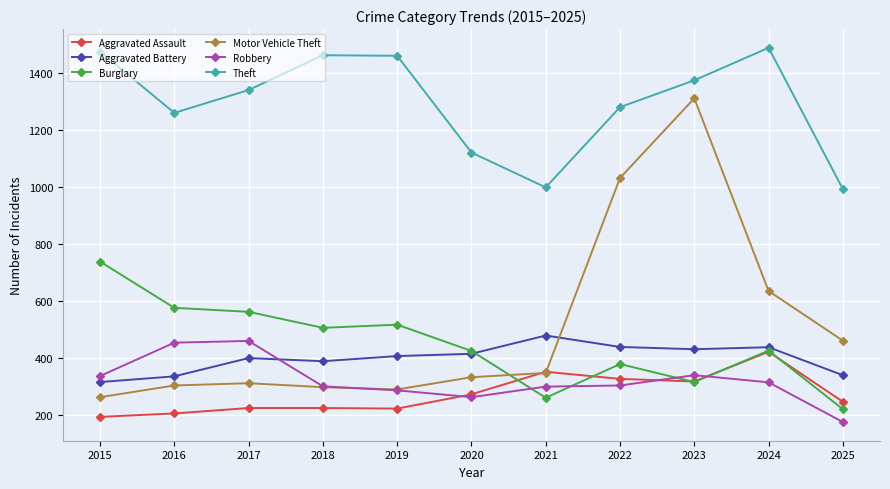

List the series in order of their peak value, highest first.

Theft, Motor Vehicle Theft, Burglary, Aggravated Battery, Robbery, Aggravated Assault